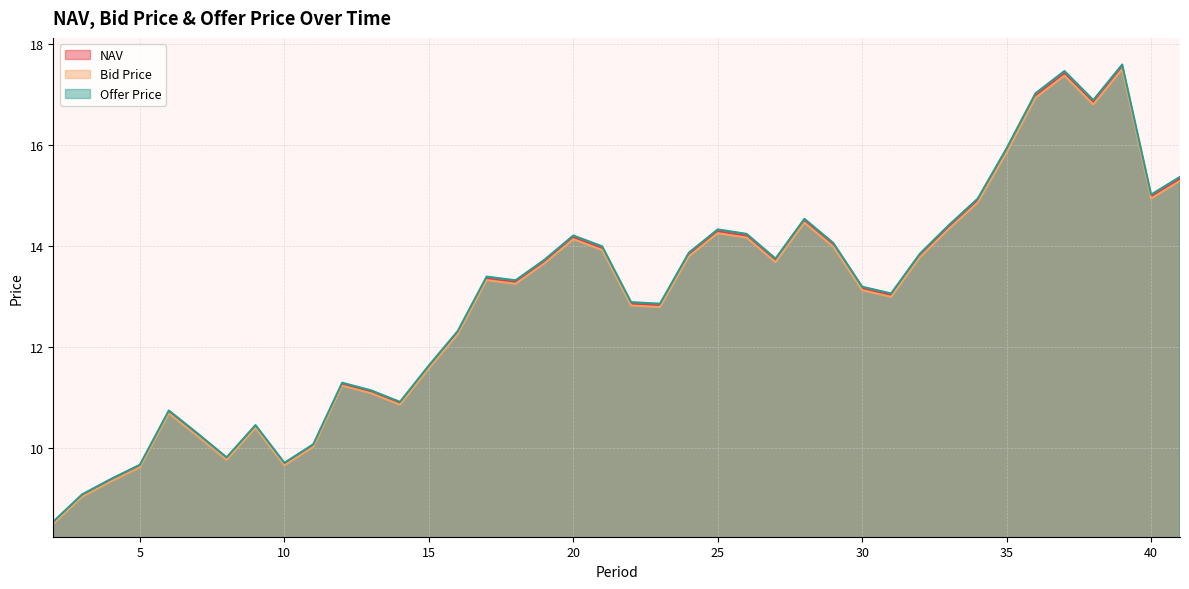

Is it true that Bid Price equals 24.6 at 34?

False